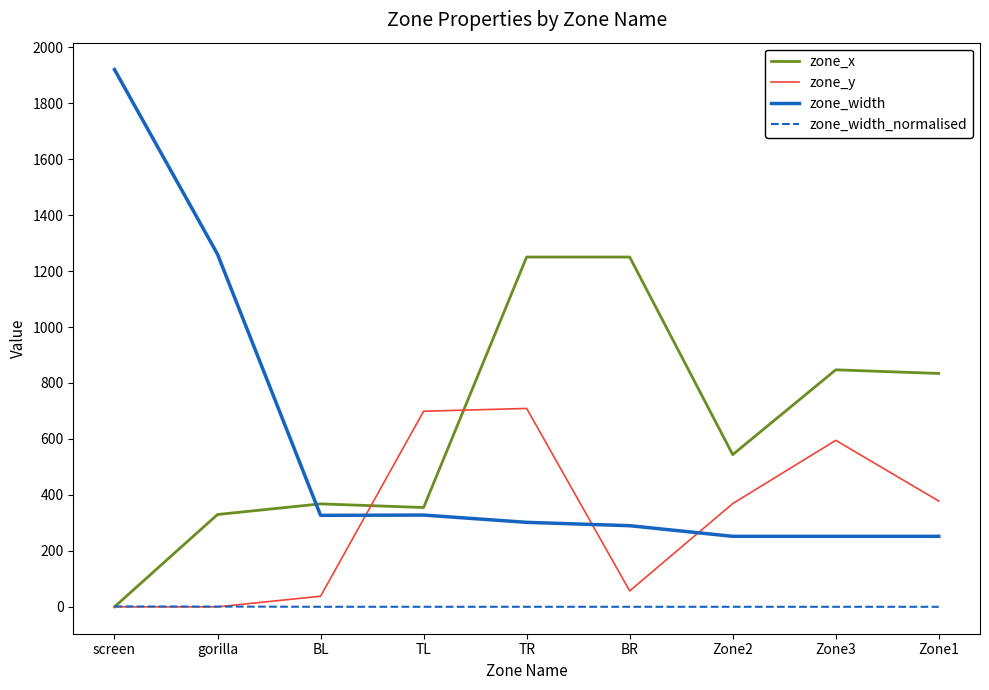

Which series has the largest range (max minus min)?

zone_width